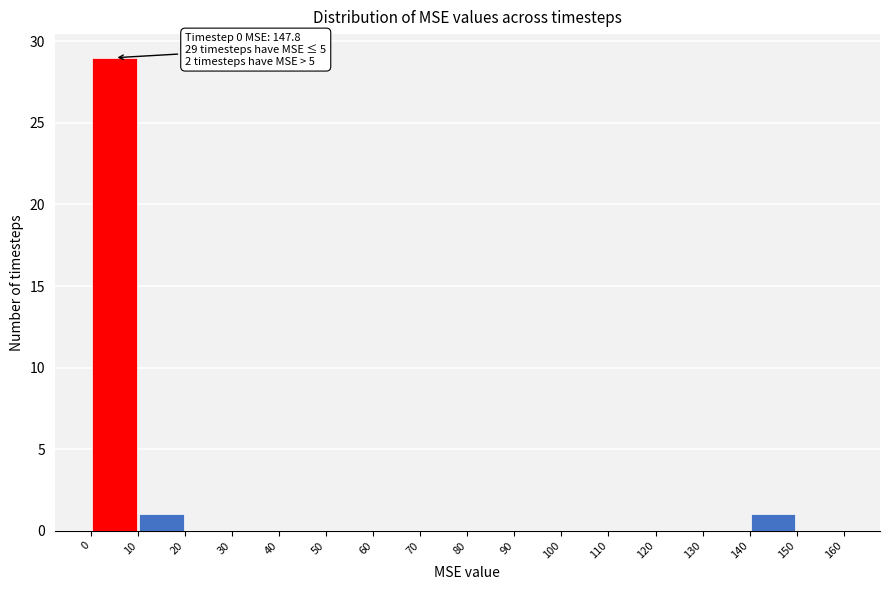

Over which range of the x-axis is the bar tallest?

0 to 10